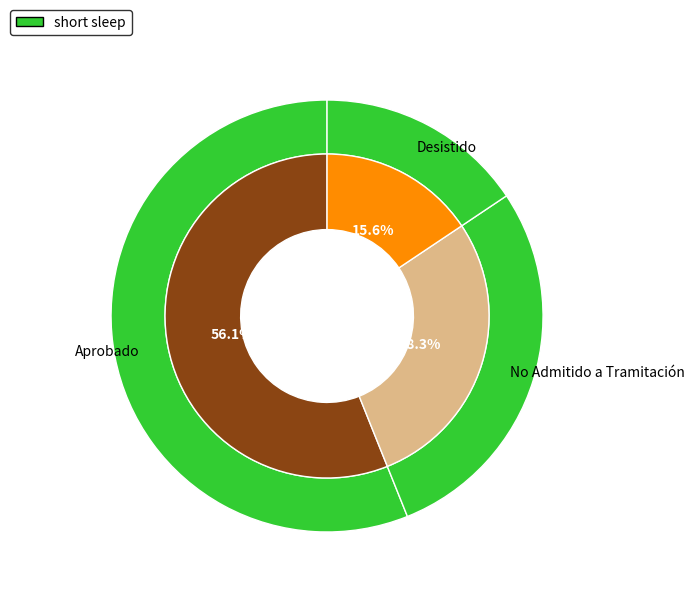

What percentage is the Aprobado slice, to the nearest percent?

56%